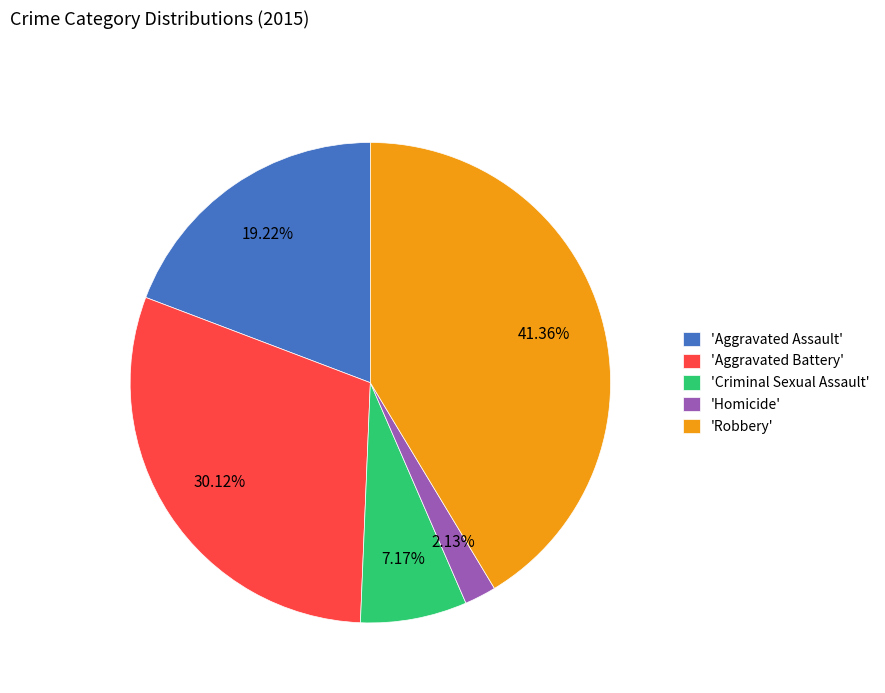

To the nearest percent, what is the difference between the largest and smallest slice percentages?

39%